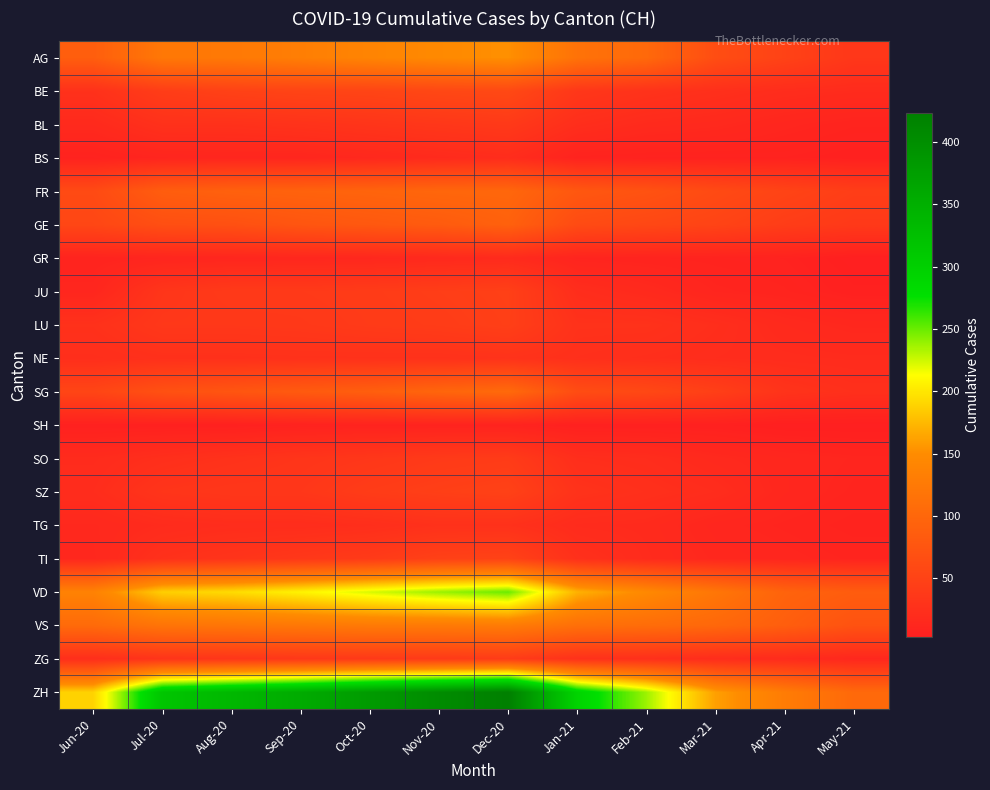

At which category does the chart reach its peak across all series?

Dec-20